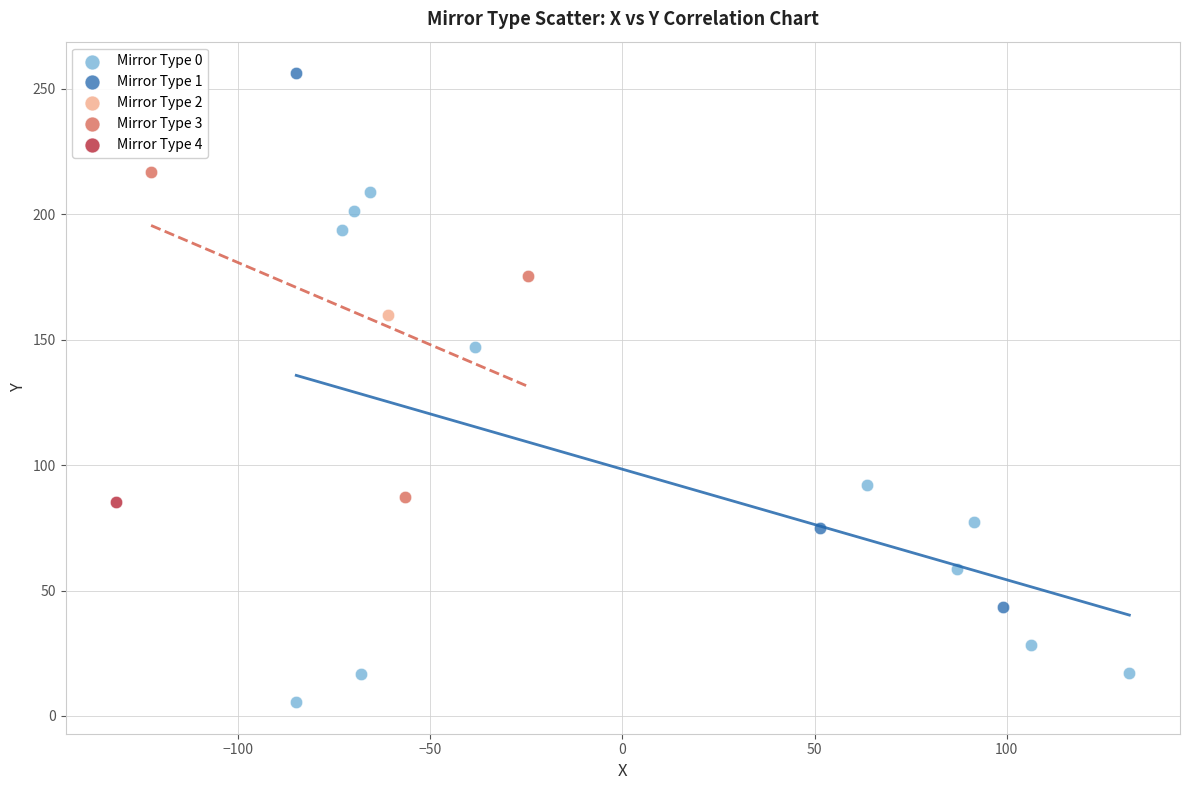

Which series contains the highest Y value?

Mirror Type 1